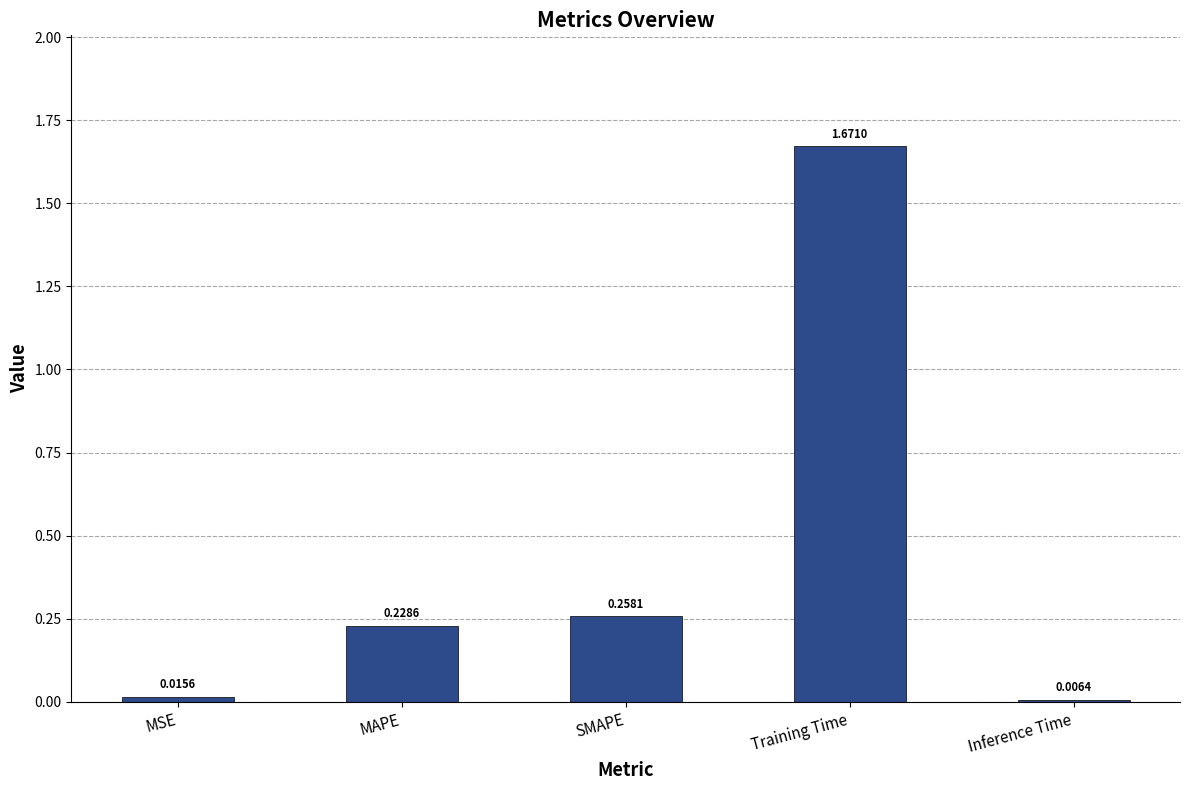

Which category has the lowest value across all series?

Inference Time